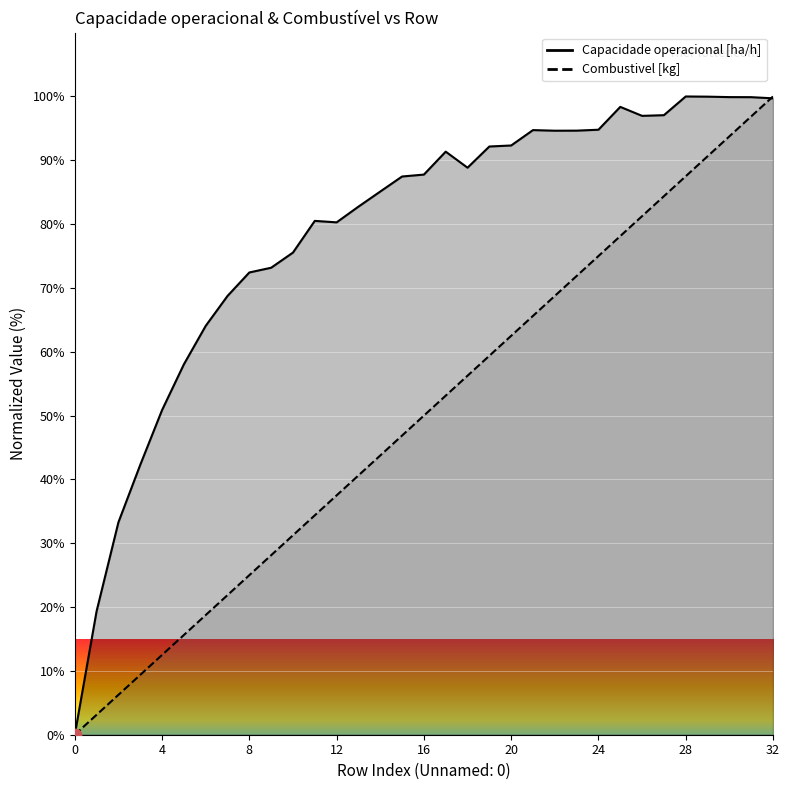

What are all the series names shown in the legend?

Capacidade operacional [ha/h], Combustivel [kg]